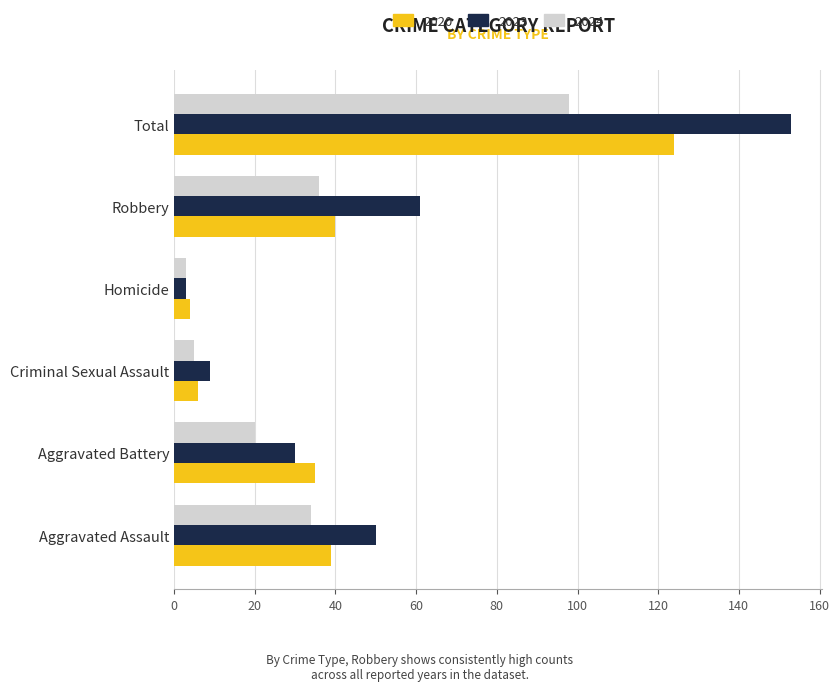

How many series are shown in this chart?

3